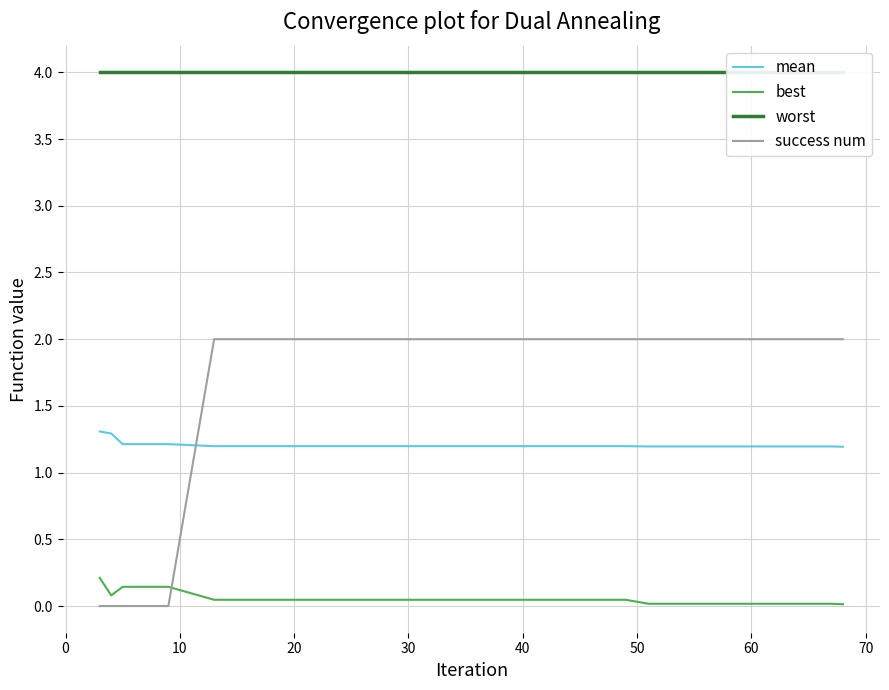

What is the minimum value for mean?

1.2